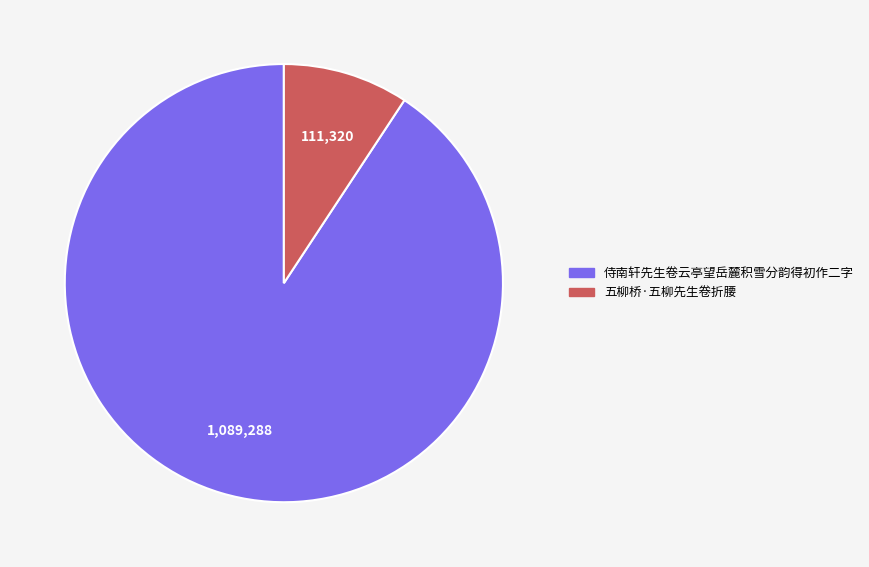

Count the number of slices in the pie.

2